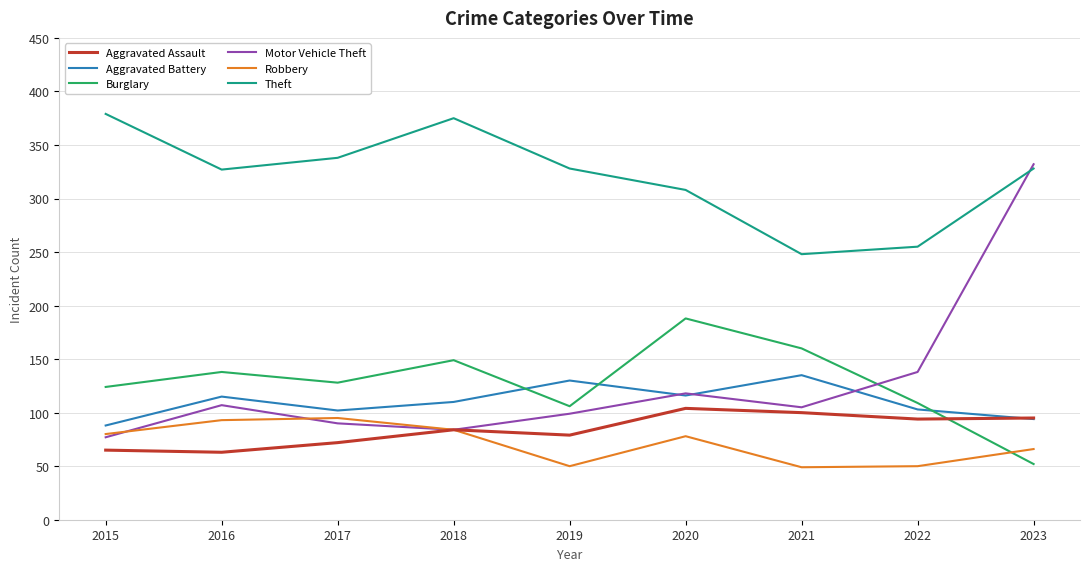

What is the difference between the highest and lowest values at 2023?

280